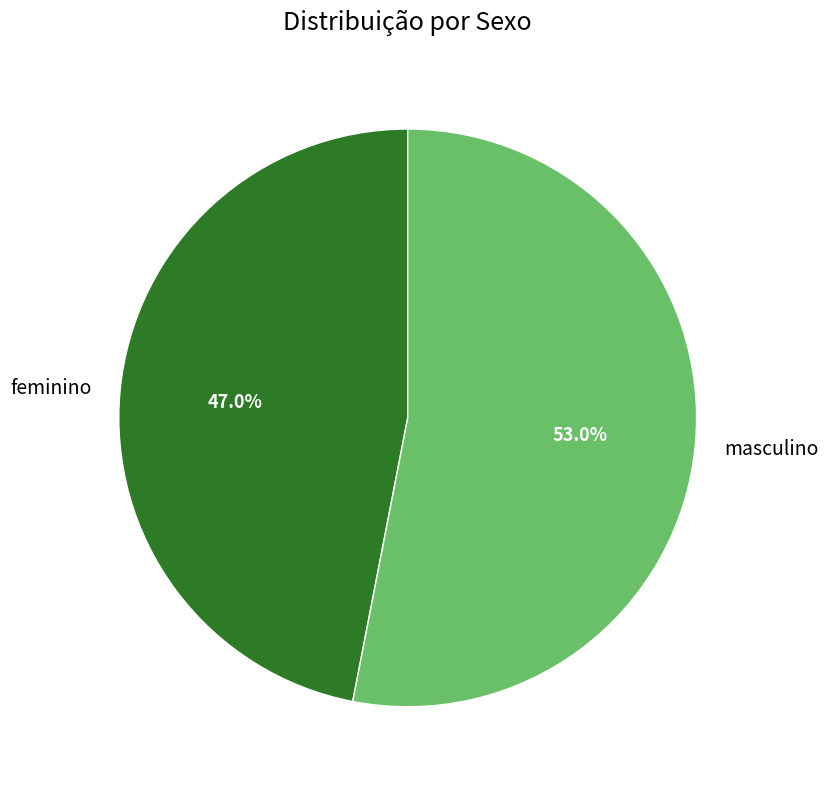

Between masculino and feminino, which is larger?

masculino